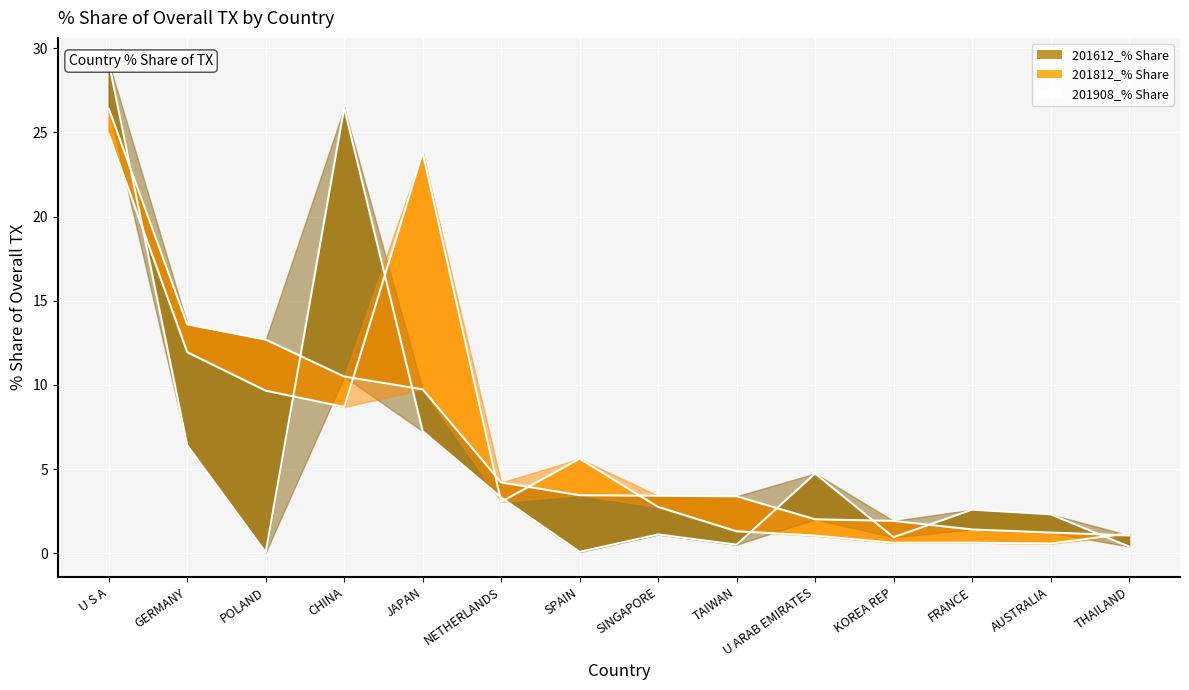

Rank the series by their maximum value, from highest to lowest.

201612_% Share, 201908_% Share, 201812_% Share